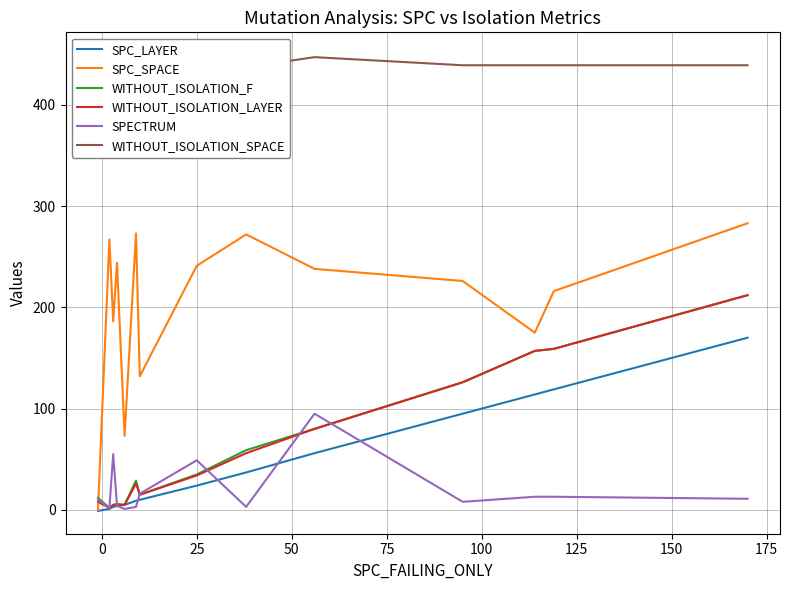

What is the difference between the maximum and second lowest values in the SPECTRUM series?

94